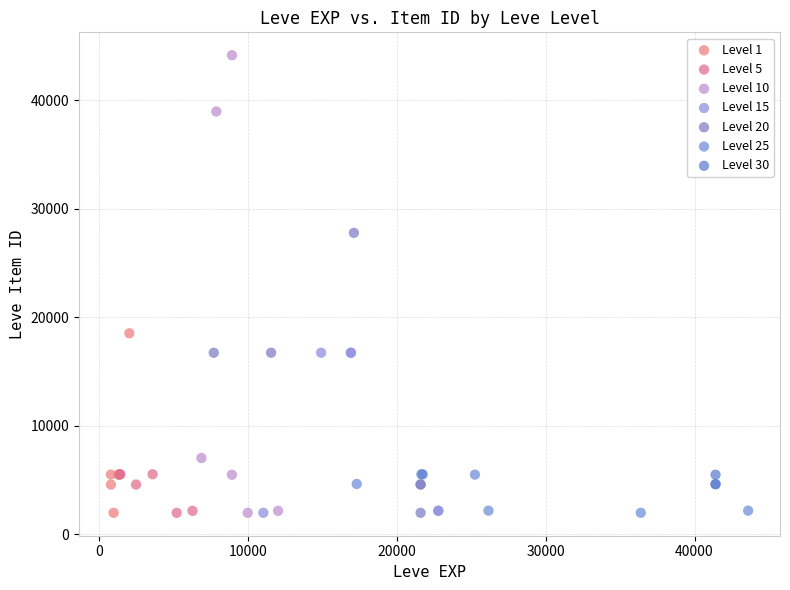

Which series has the largest Y range (max minus min)?

Level 10